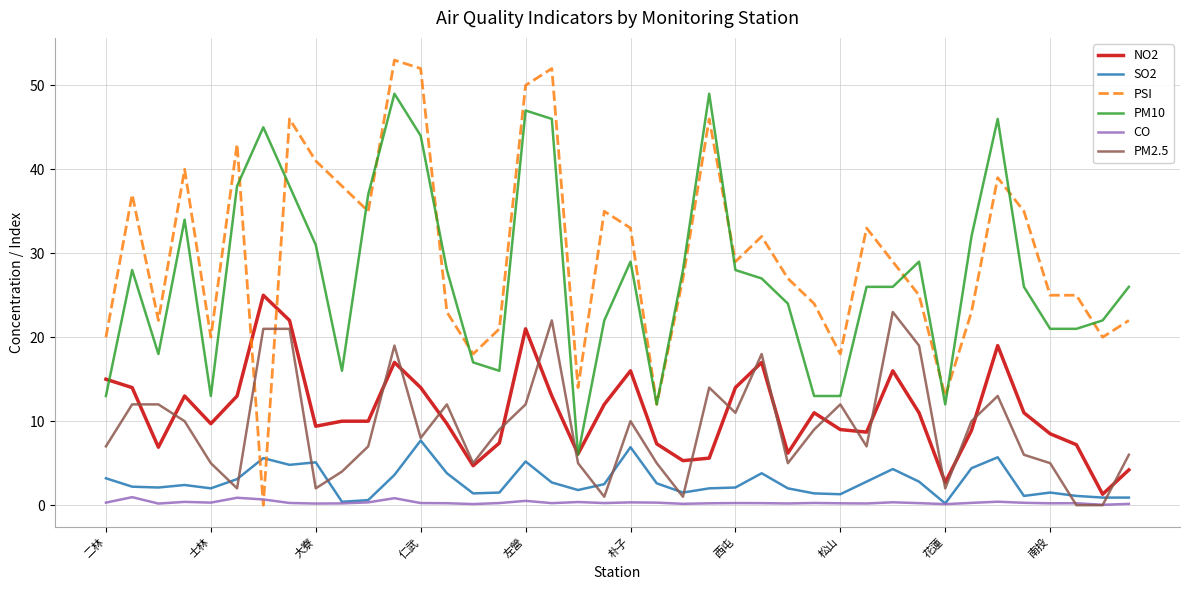

List the series in order of their peak value, highest first.

PSI, PM10, NO2, PM2.5, SO2, CO